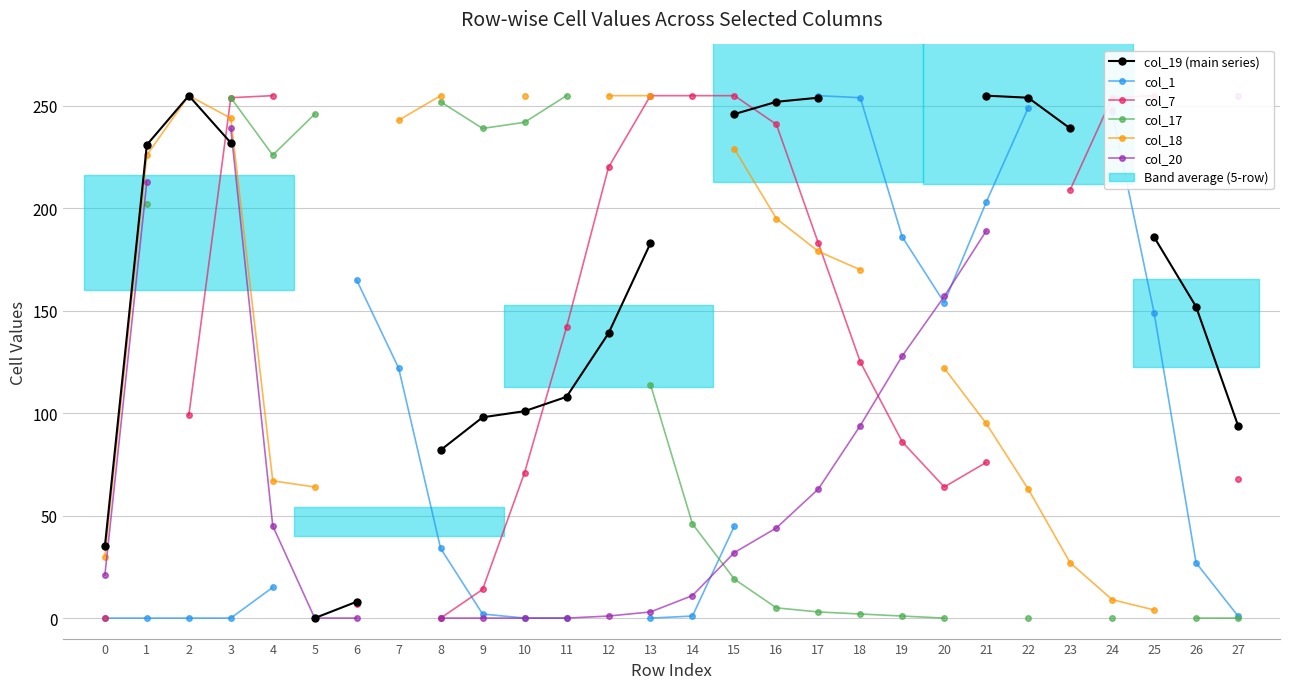

Which series has the widest spread of values?

col_19 (main series)